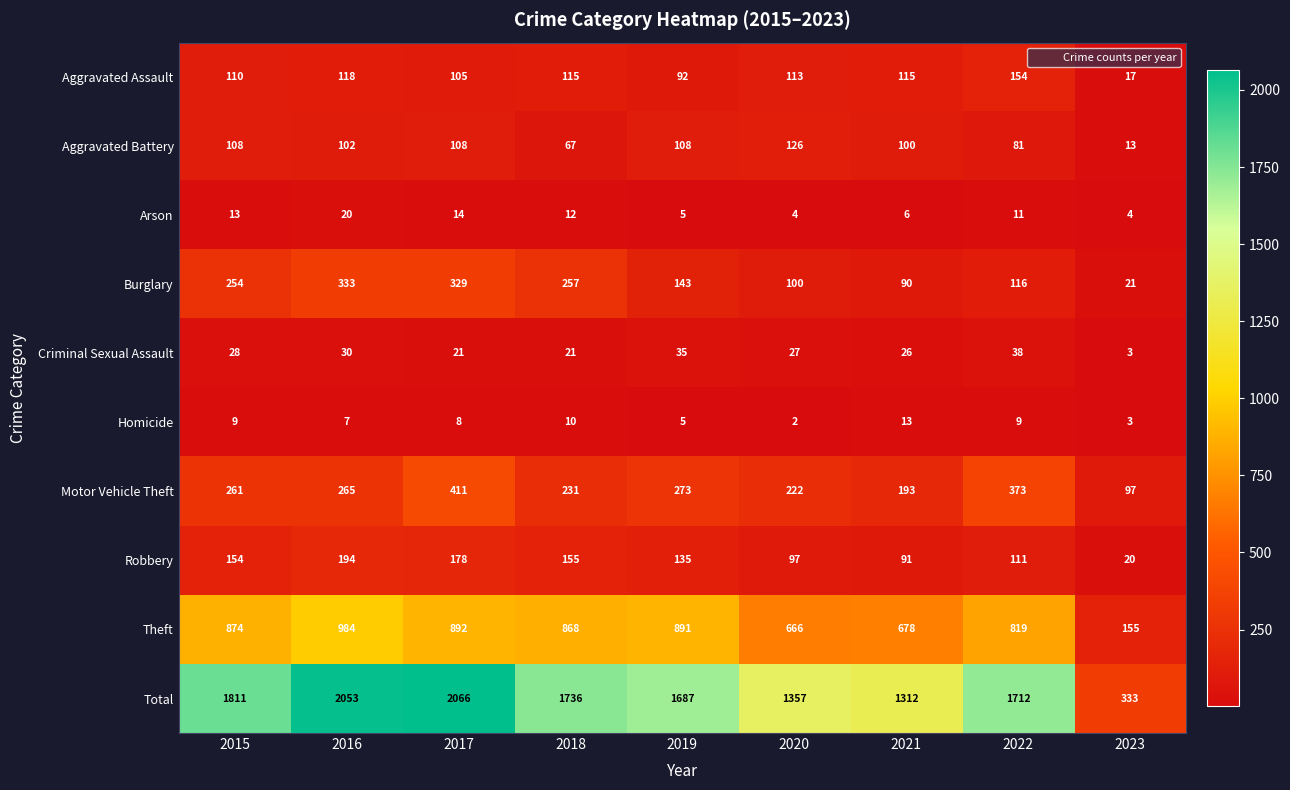

What is the total value across all series at 2017?

4132